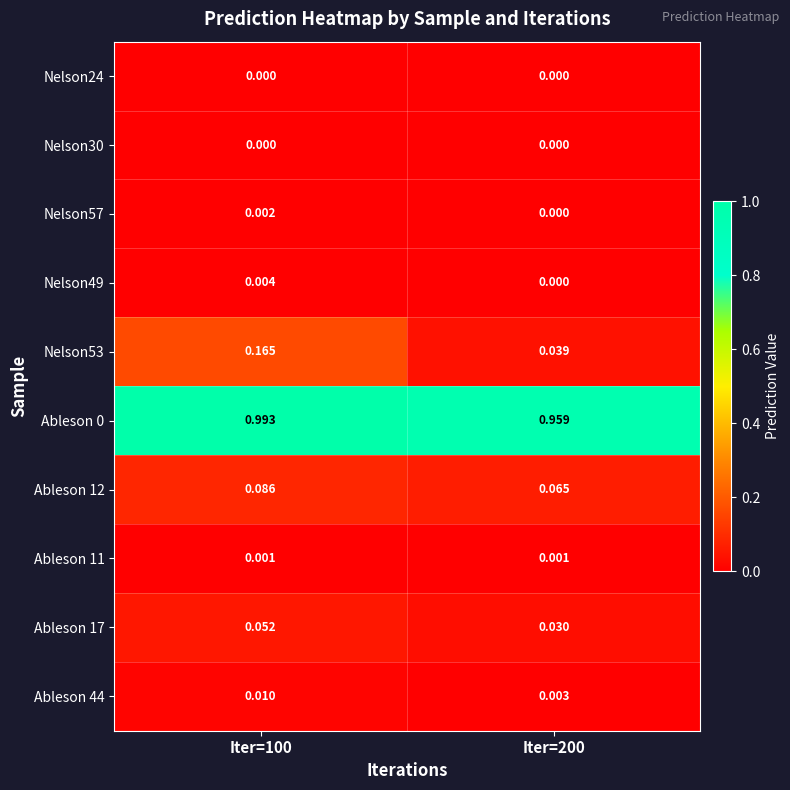

Which series has the largest range (max minus min)?

Nelson53